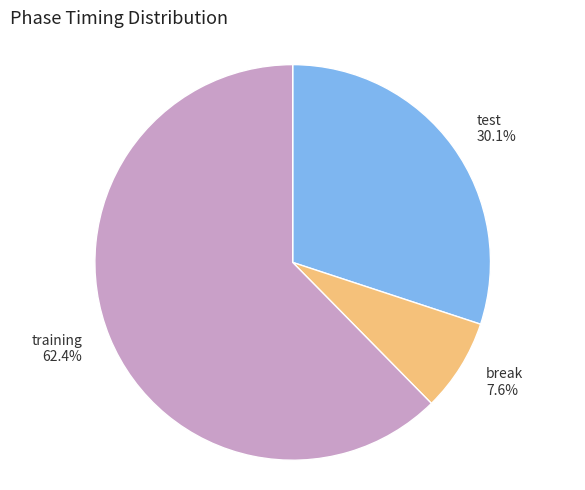

To the nearest percent, what is the difference between the break and training slice percentages?

55%